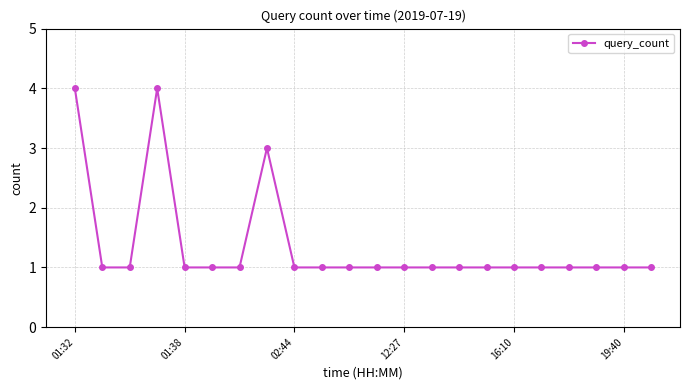

True or false: there are more than 0 points higher than both neighbors.

True